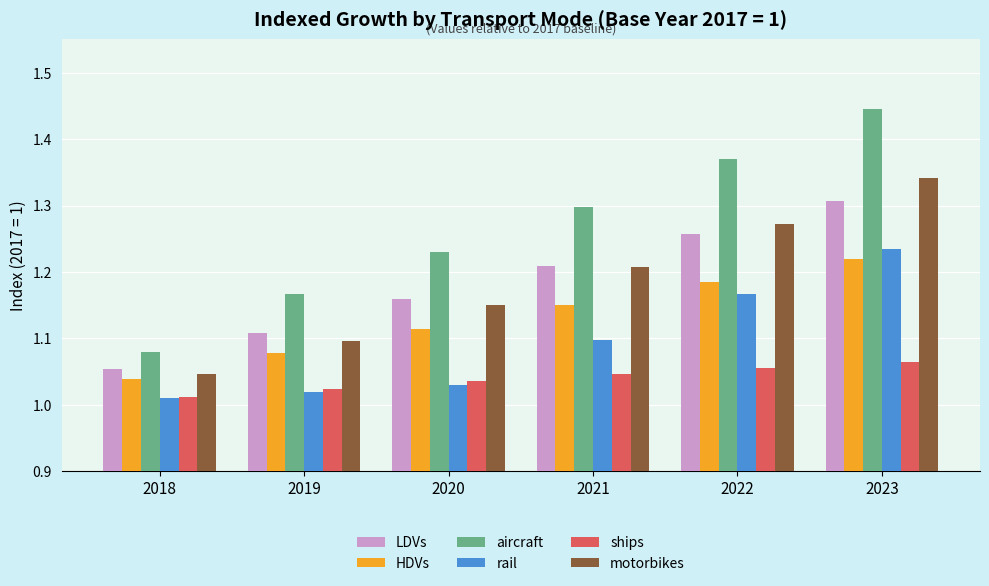

What is the difference between the second highest and minimum values in the aircraft series?

0.3